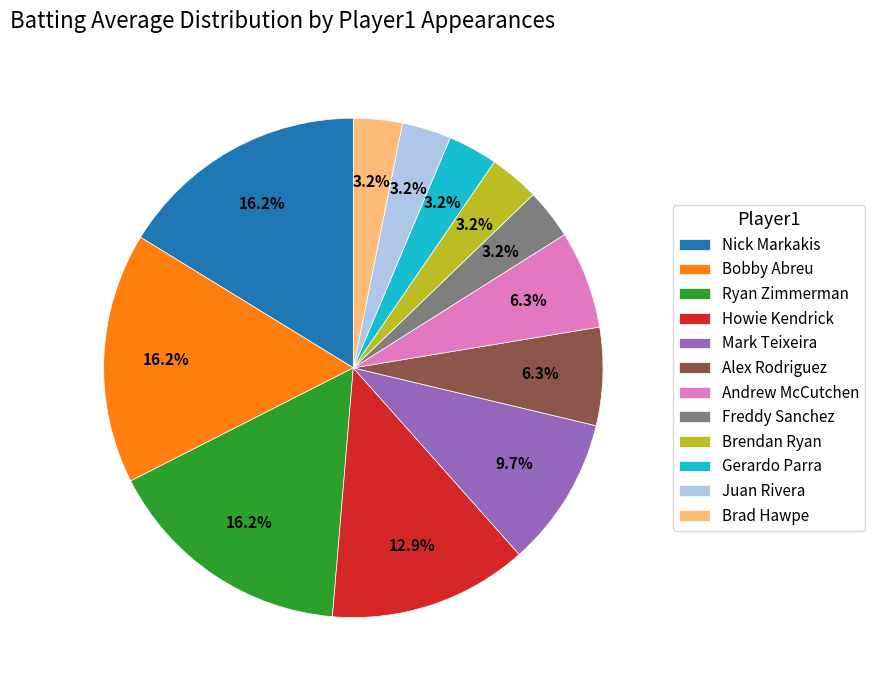

Does Freddy Sanchez represent more than half of the total?

No